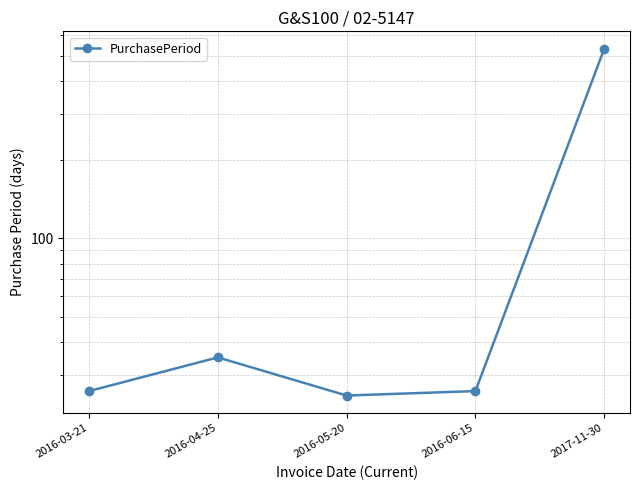

How many interior local valleys (lower than both neighbors) does the data have?

1